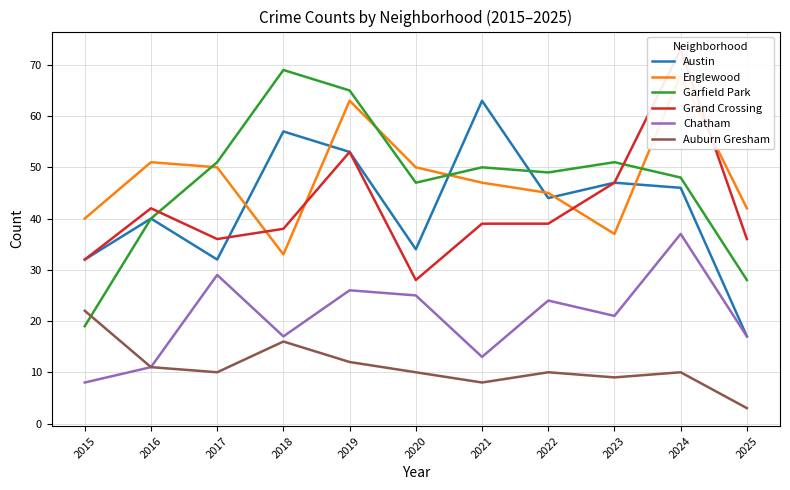

The value of Grand Crossing at 2023 is 47. True or false?

True